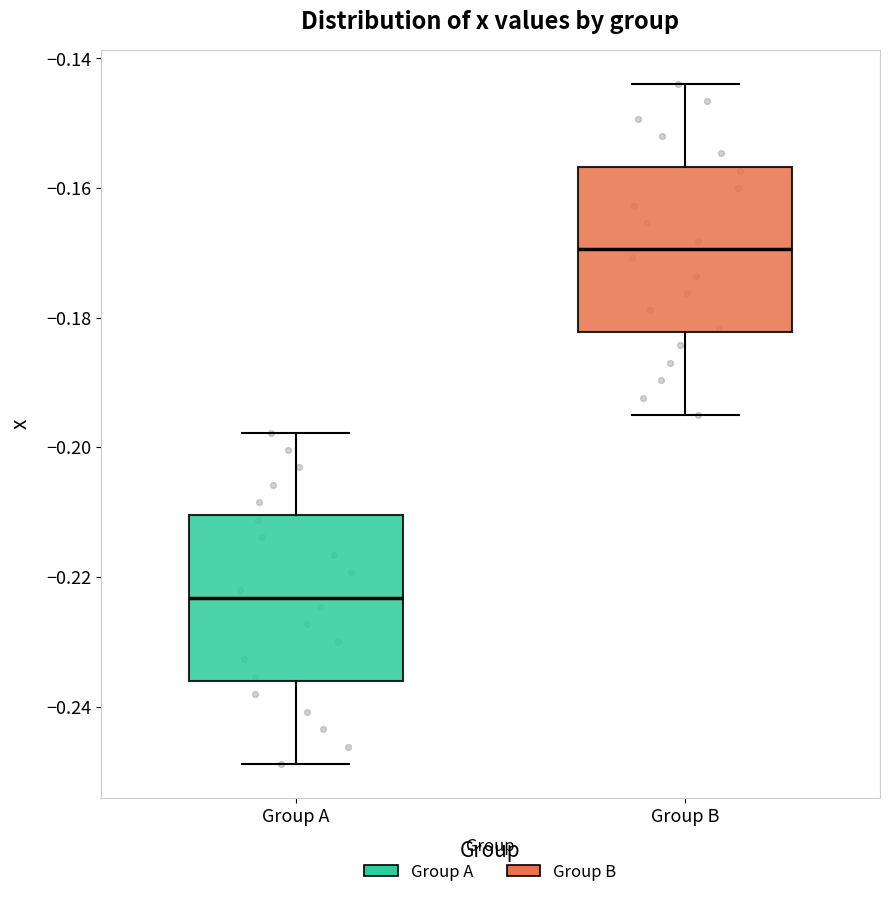

Which box has the lowest median line?

Group A